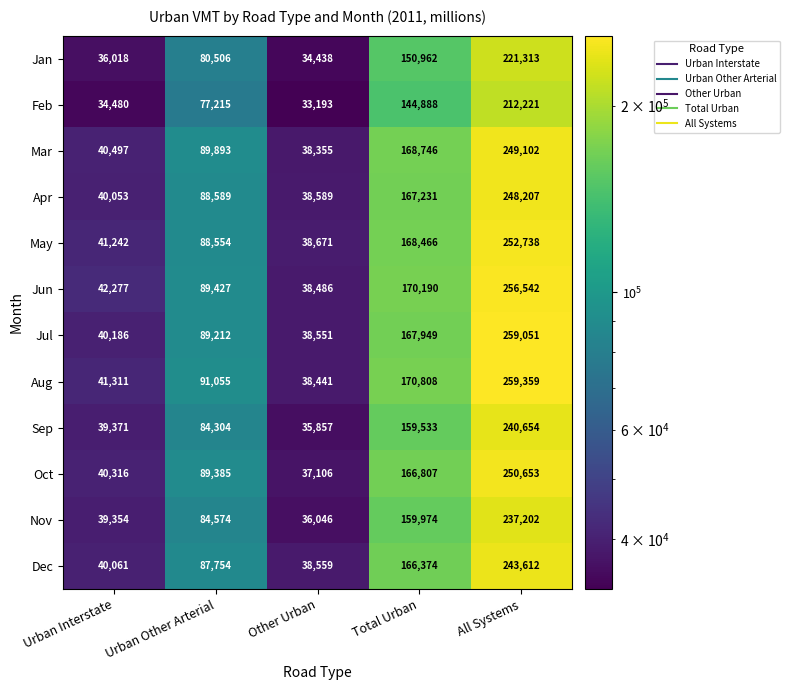

The Feb series shows 144888 at Total Urban. True or false?

True